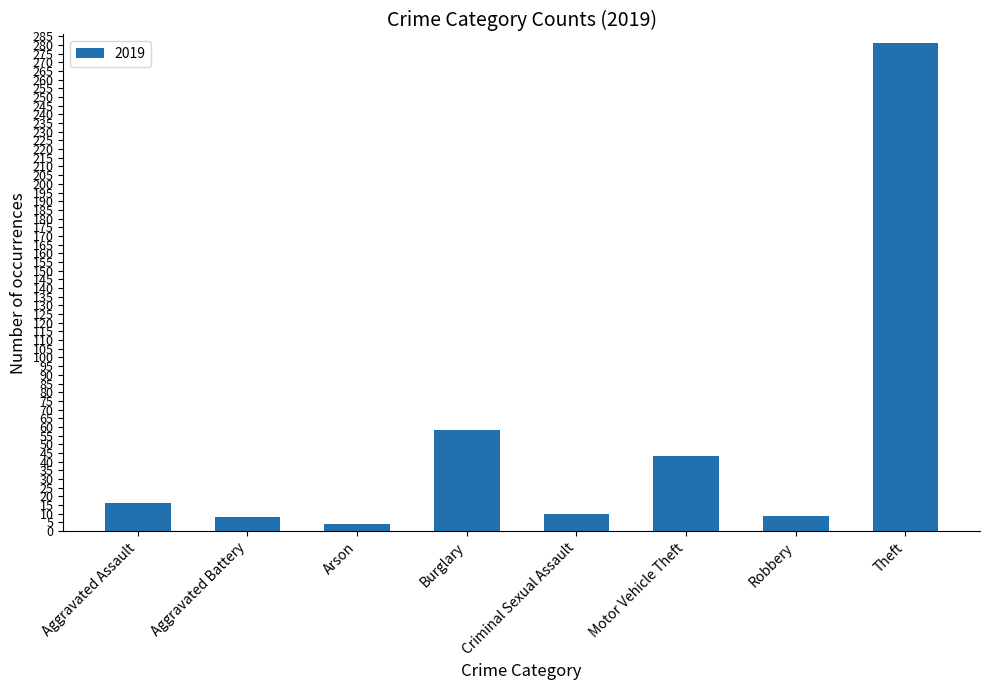

What is the difference between the second highest and second lowest values?

50